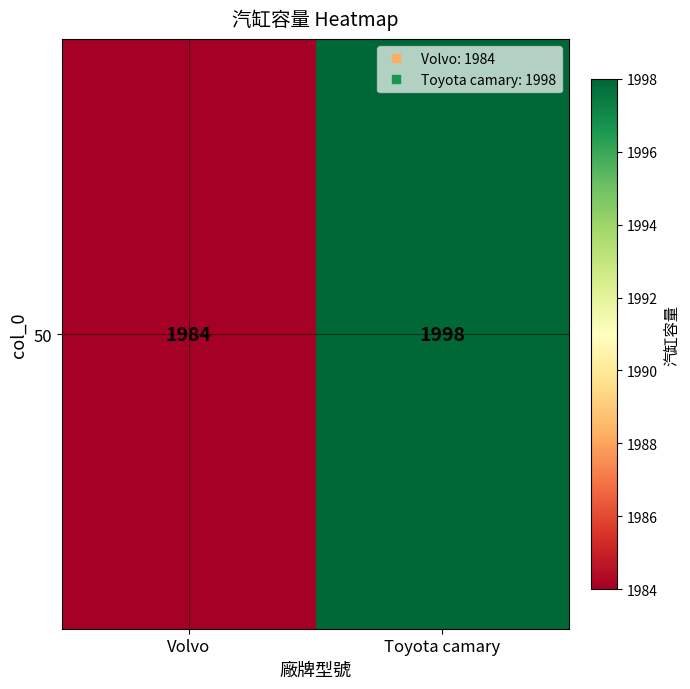

What is the average value?

1991